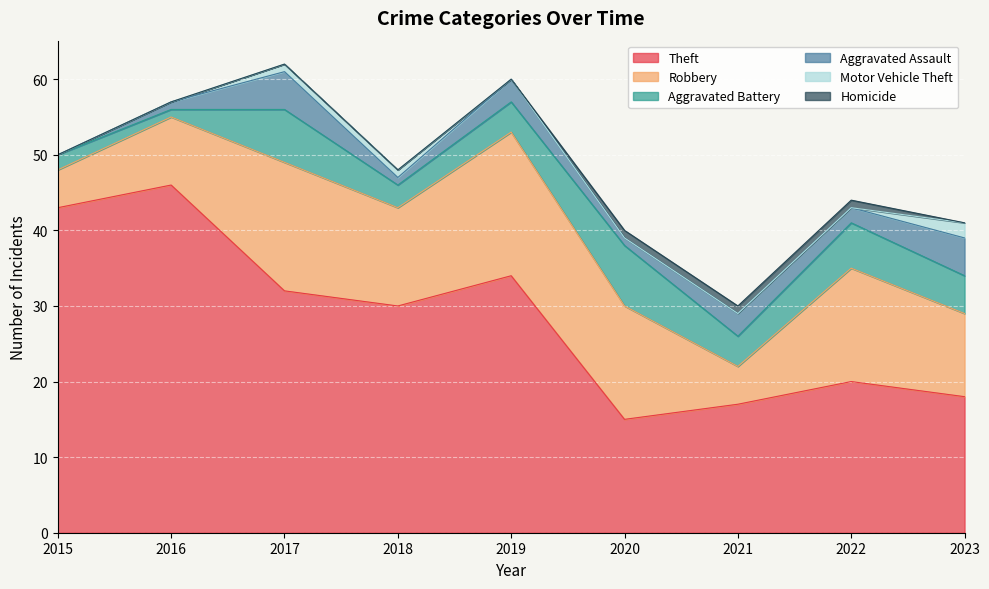

What is the value of the Theft point at the 1st from the left?

43